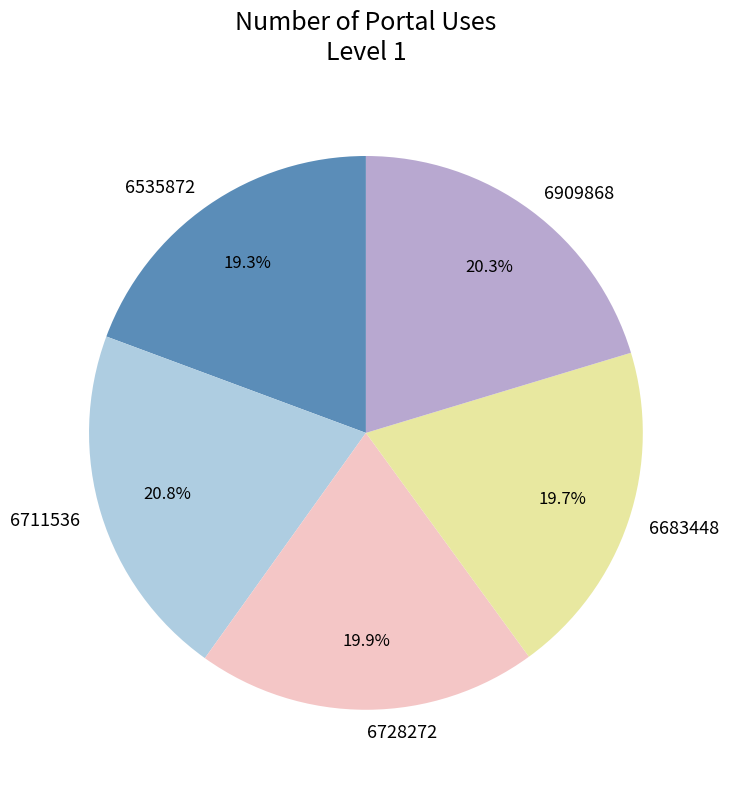

Is there any slice that represents more than half of the pie?

No